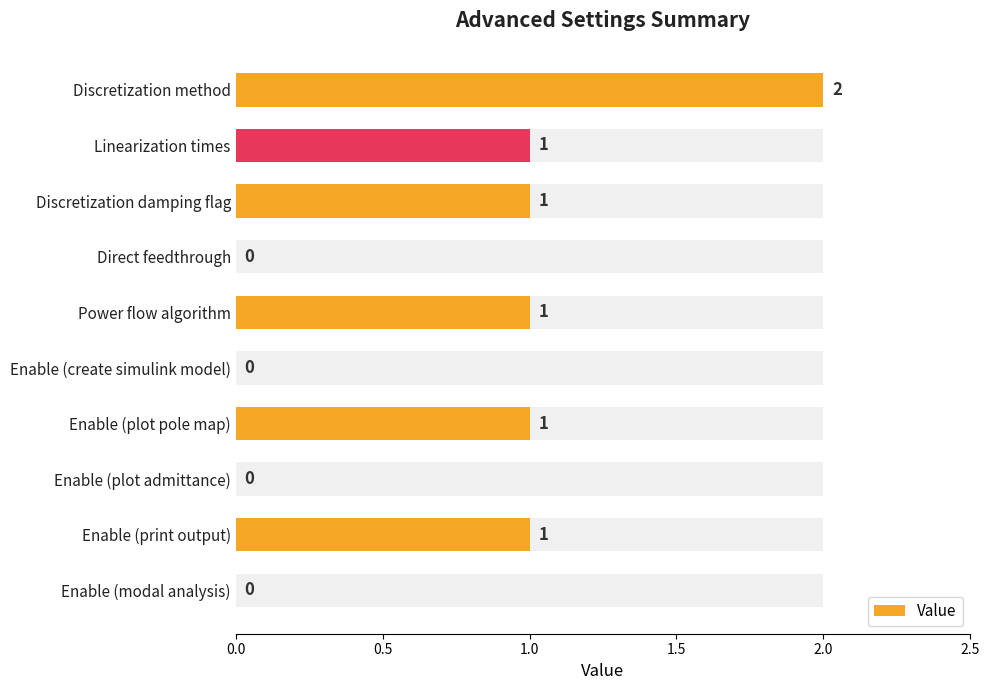

What is the difference between the values at Discretization damping flag and Direct feedthrough?

1